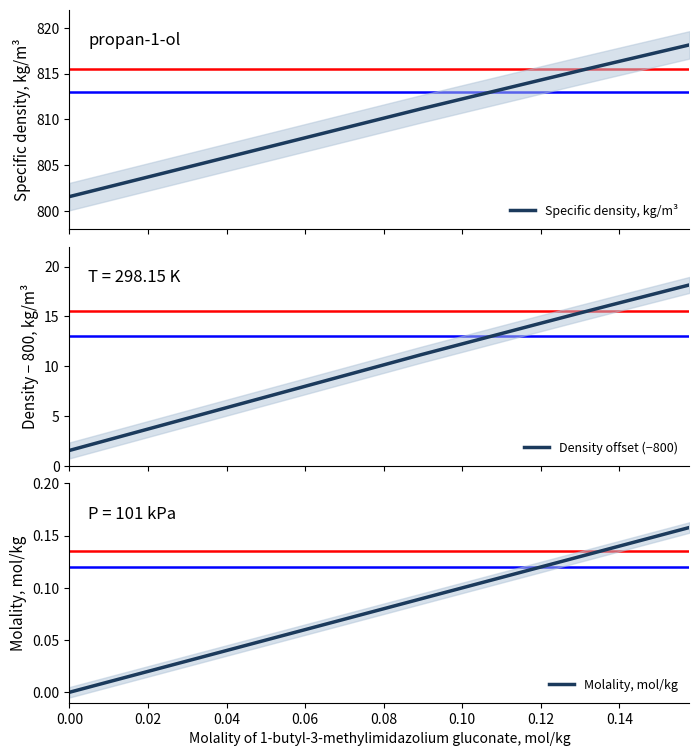

True or false: Specific density, kg/m³ and Molality, mol/kg cross at least once.

False